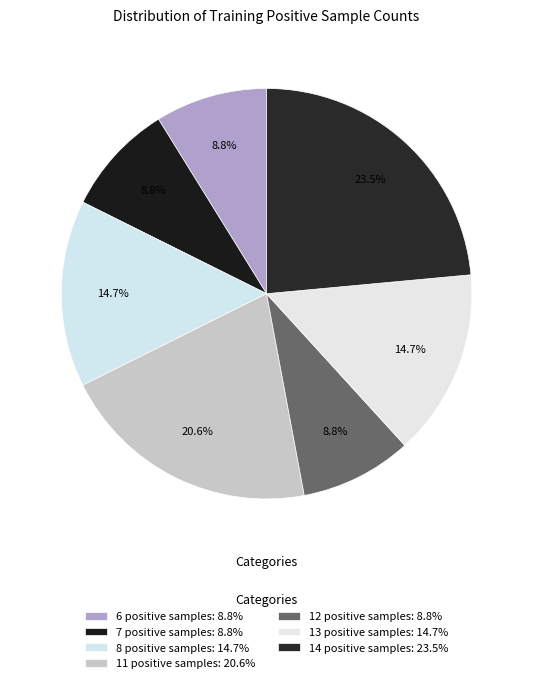

To the nearest percent, what is the difference between the 13 positive samples and 7 positive samples slice percentages?

6%